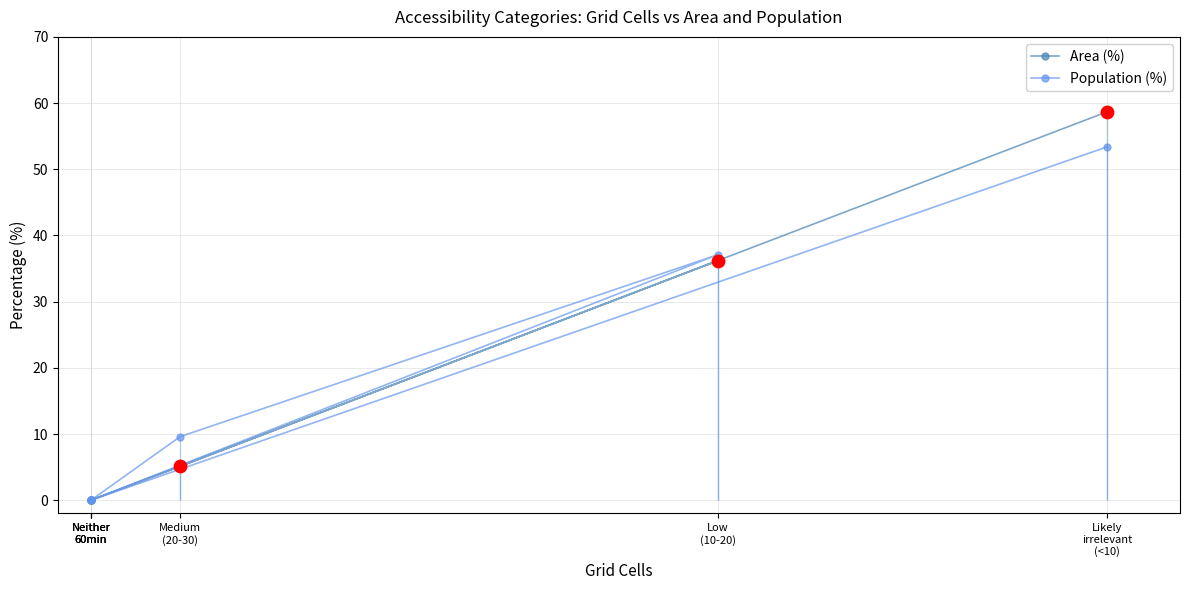

What are all the series names shown in the legend?

Area (%), Population (%)